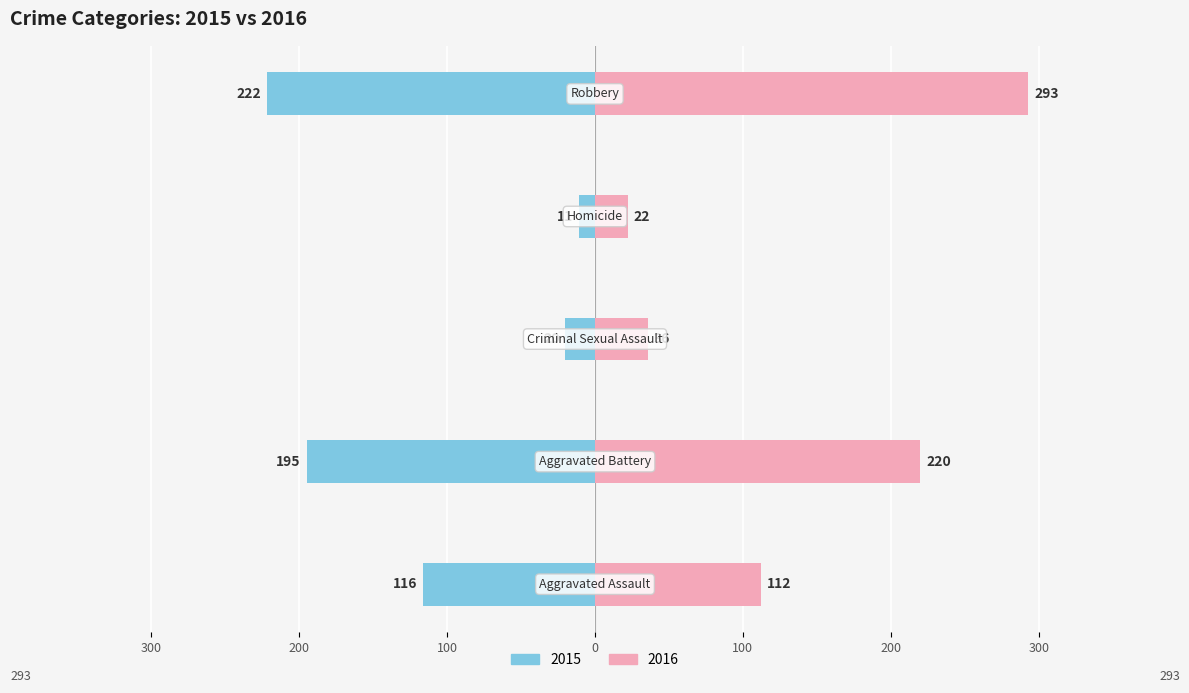

Is it true that 2016 equals 500 at Robbery?

False